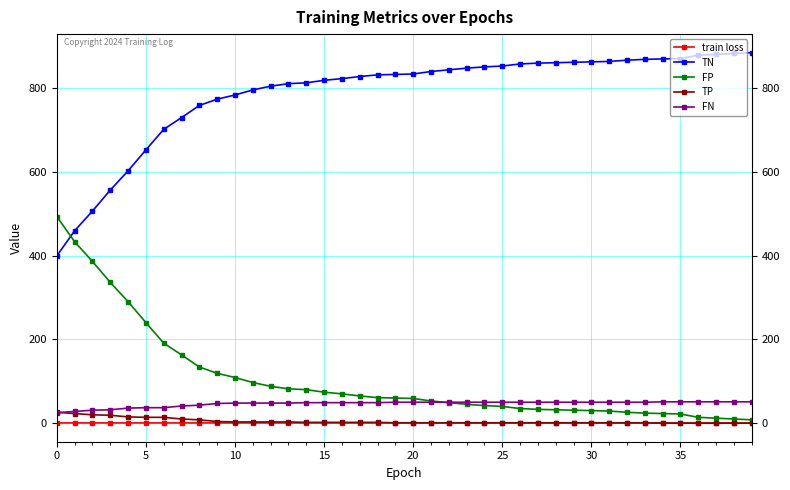

What is the lowest value of the FN series?

25.0